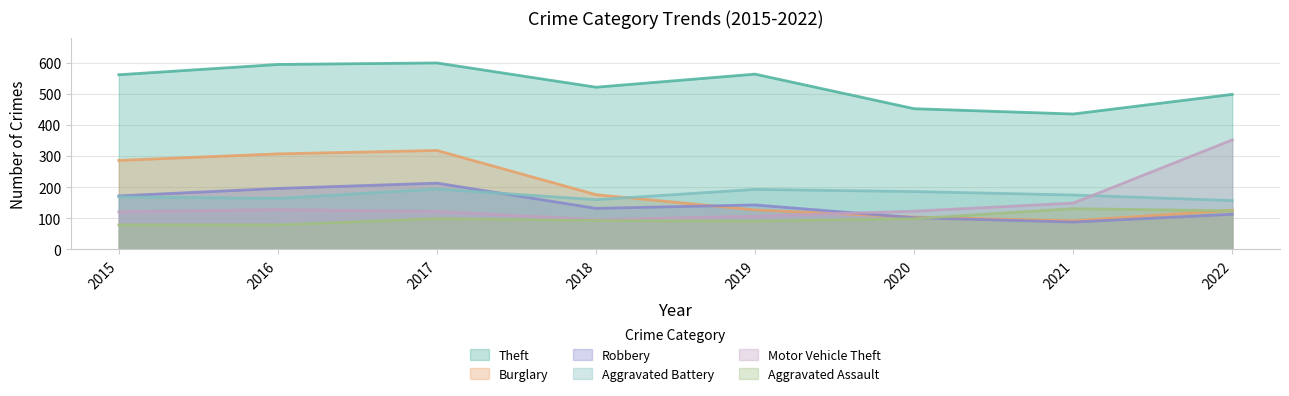

How many data points does each series have?

8